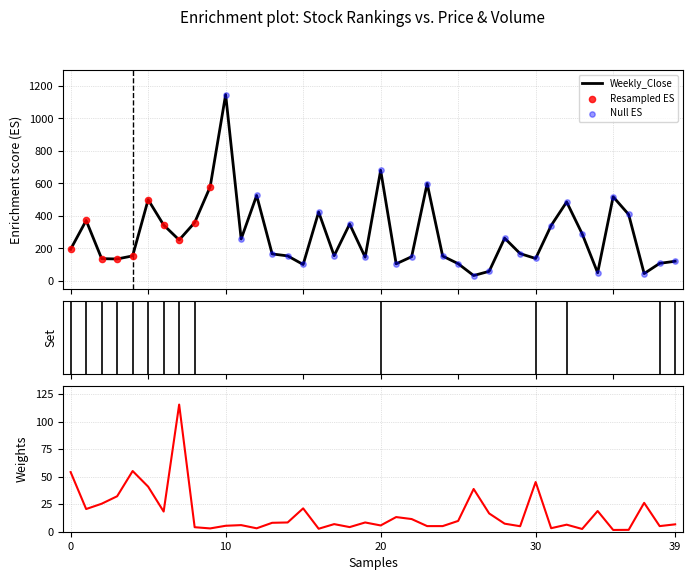

What is the highest value of the Weekly_Close series?

1147